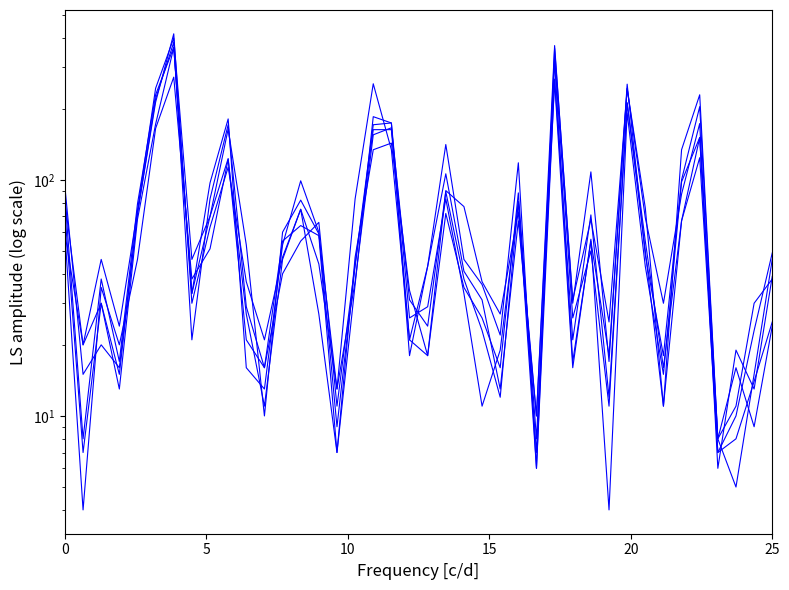

The 2020 series shows 44 at Archer Heights. True or false?

False